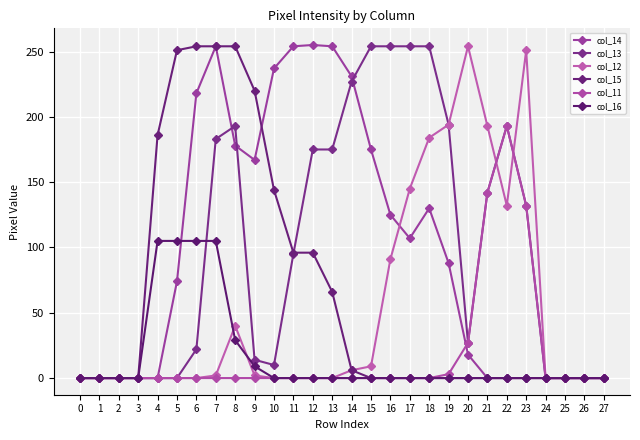

At which category does the chart reach its peak across all series?

12